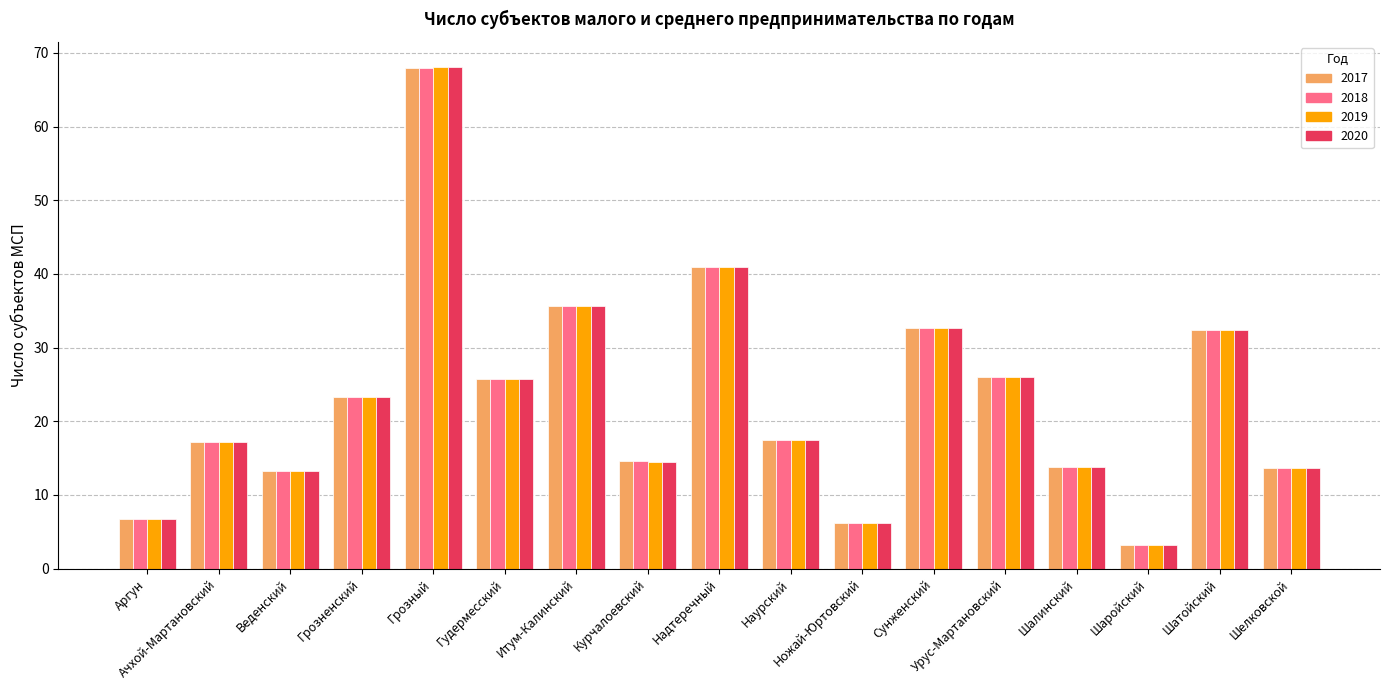

How many groups of bars are there?

17